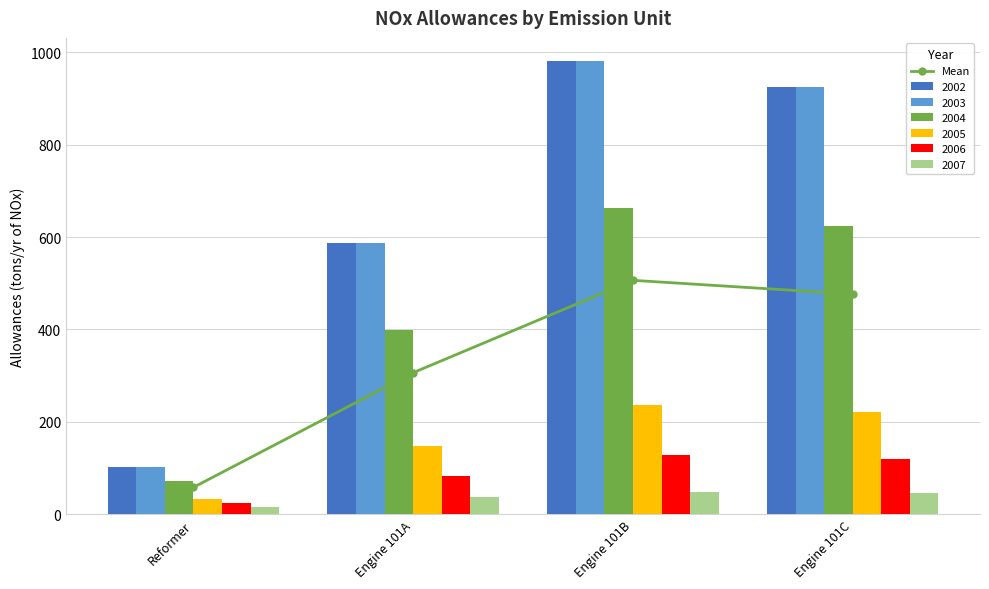

What is the smallest value displayed?

57.8